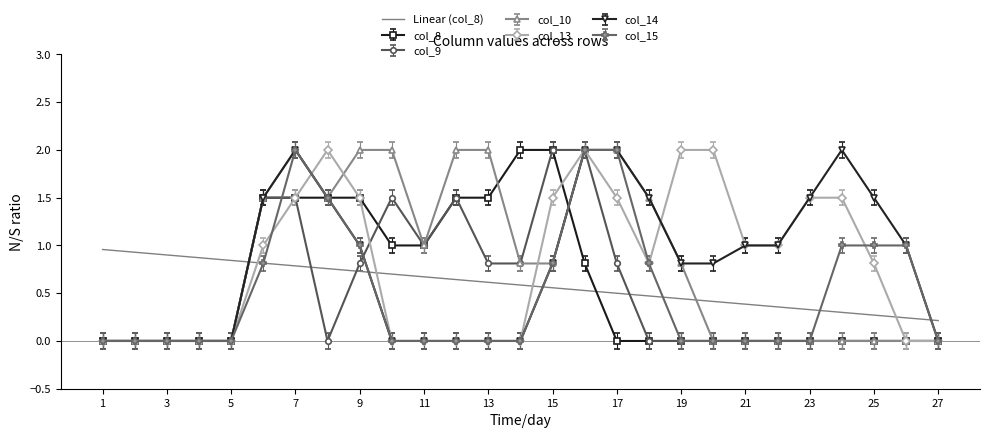

What is the highest value of the col_14 series?

2.0